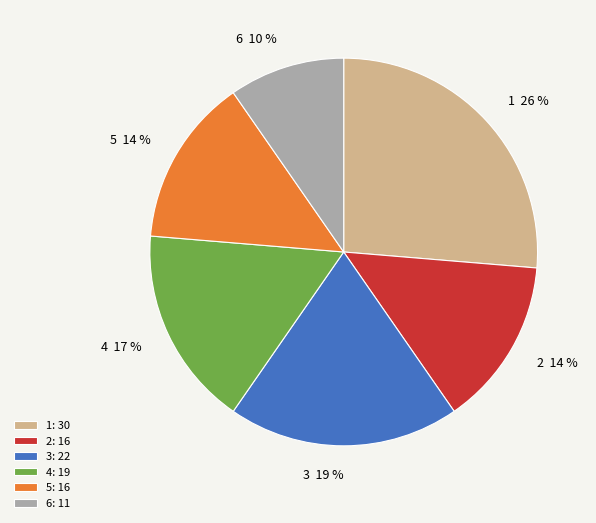

Combined, do 6 and 2 account for over 50%?

No